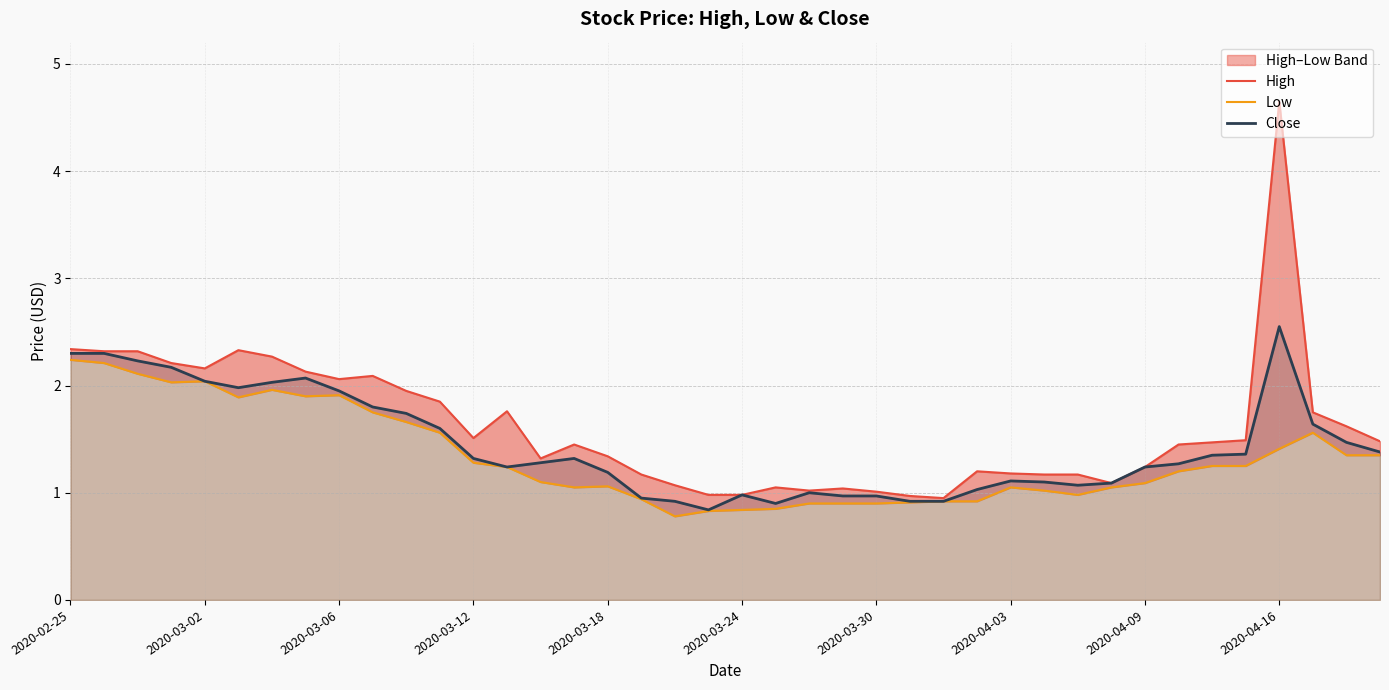

What is the maximum value for Close?

2.5